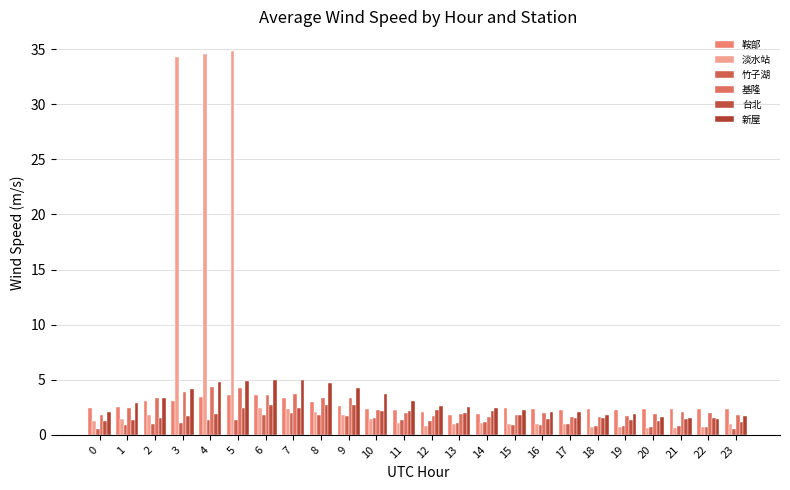

Where does the 竹子湖 series first go above 1?

3